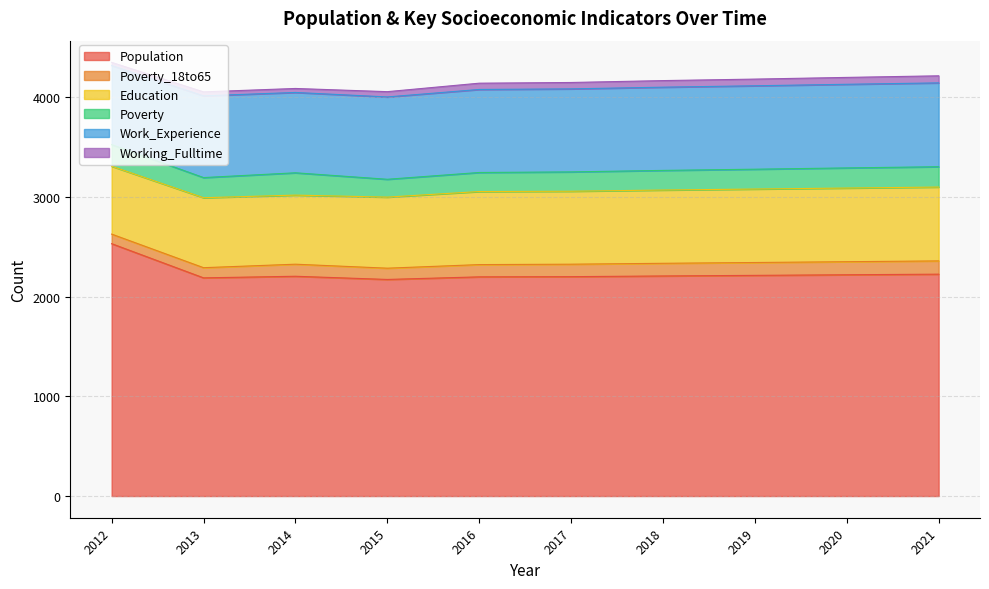

Which series has the largest total across all categories?

Population